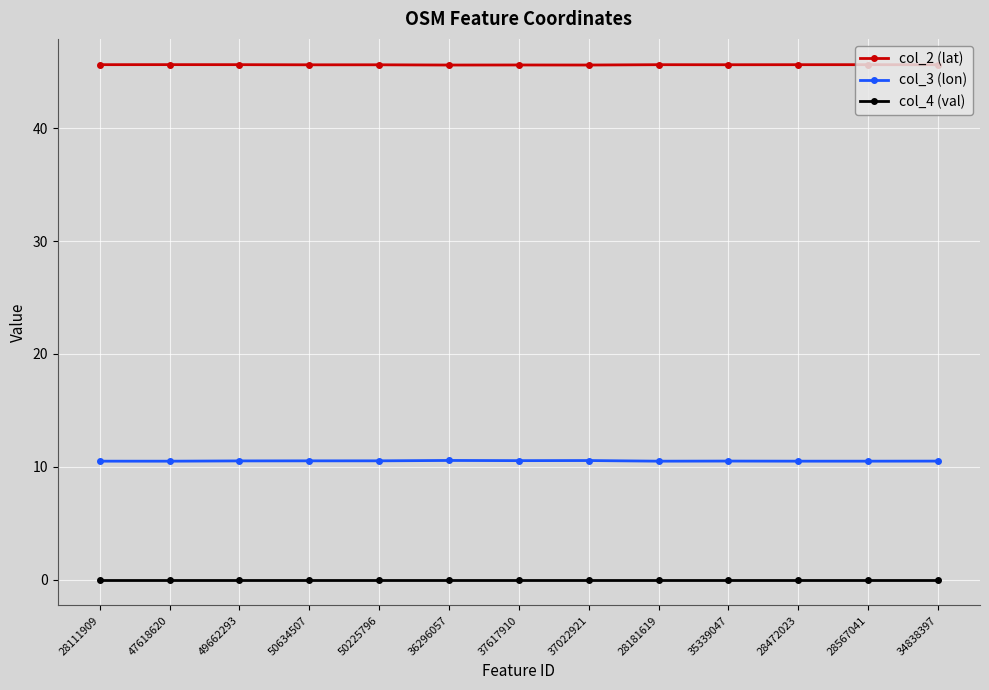

True or false: col_3 (lon) has a value of 2.4 at 35339047.

False